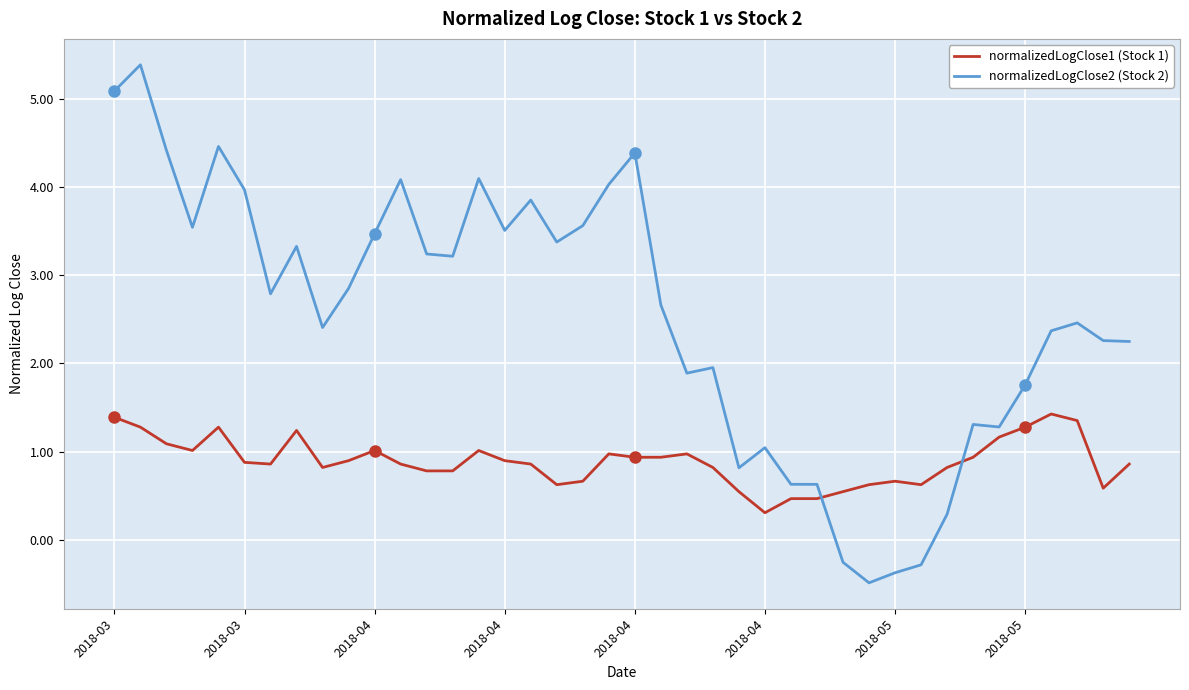

What are all the series names shown in the legend?

normalizedLogClose1 (Stock 1), normalizedLogClose2 (Stock 2)